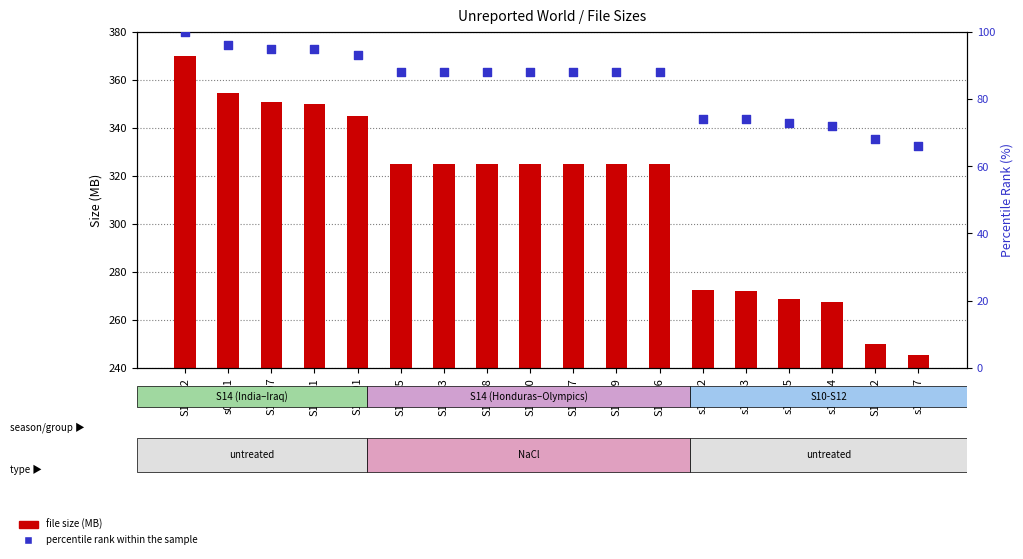

Which series contains the highest Y value?

file size (MB)